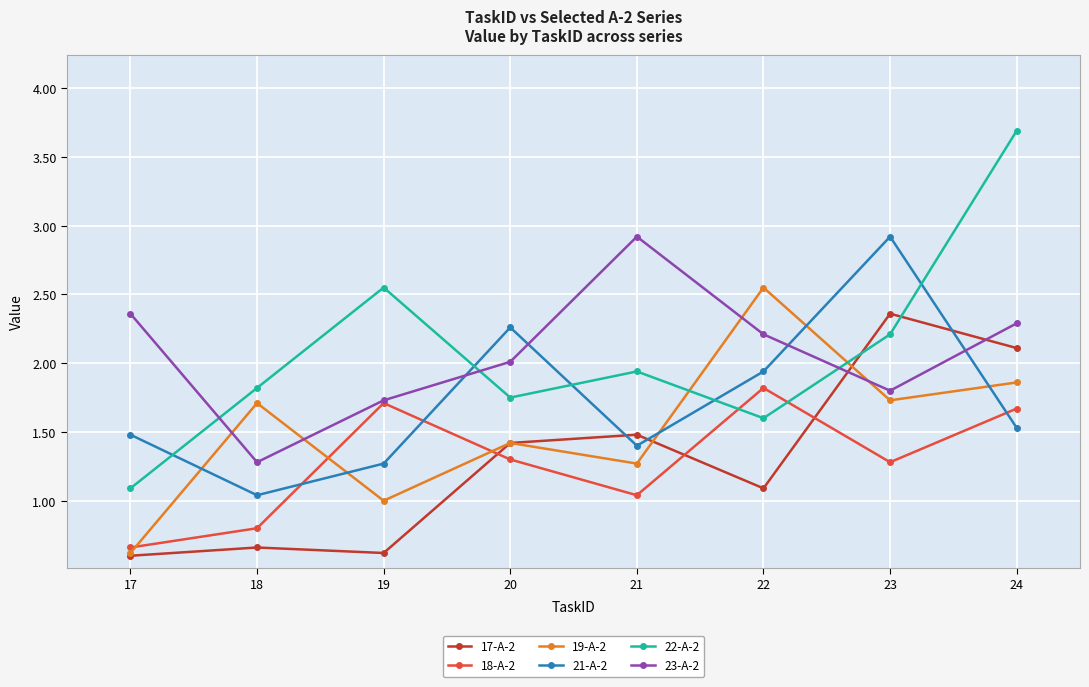

At how many categories does at least one series exceed 3?

1